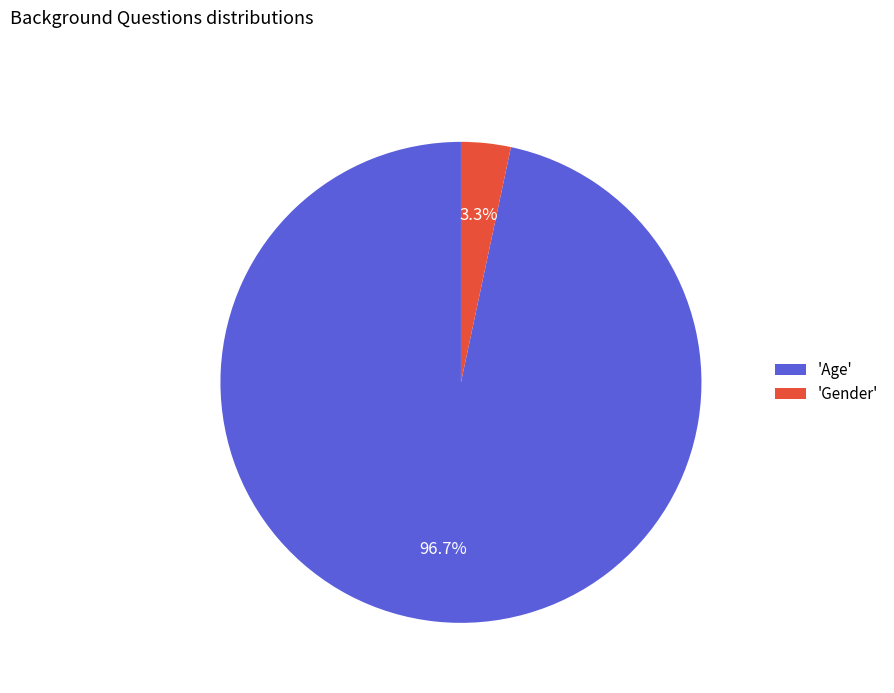

Rank the categories by value from highest to lowest.

'Age', 'Gender'